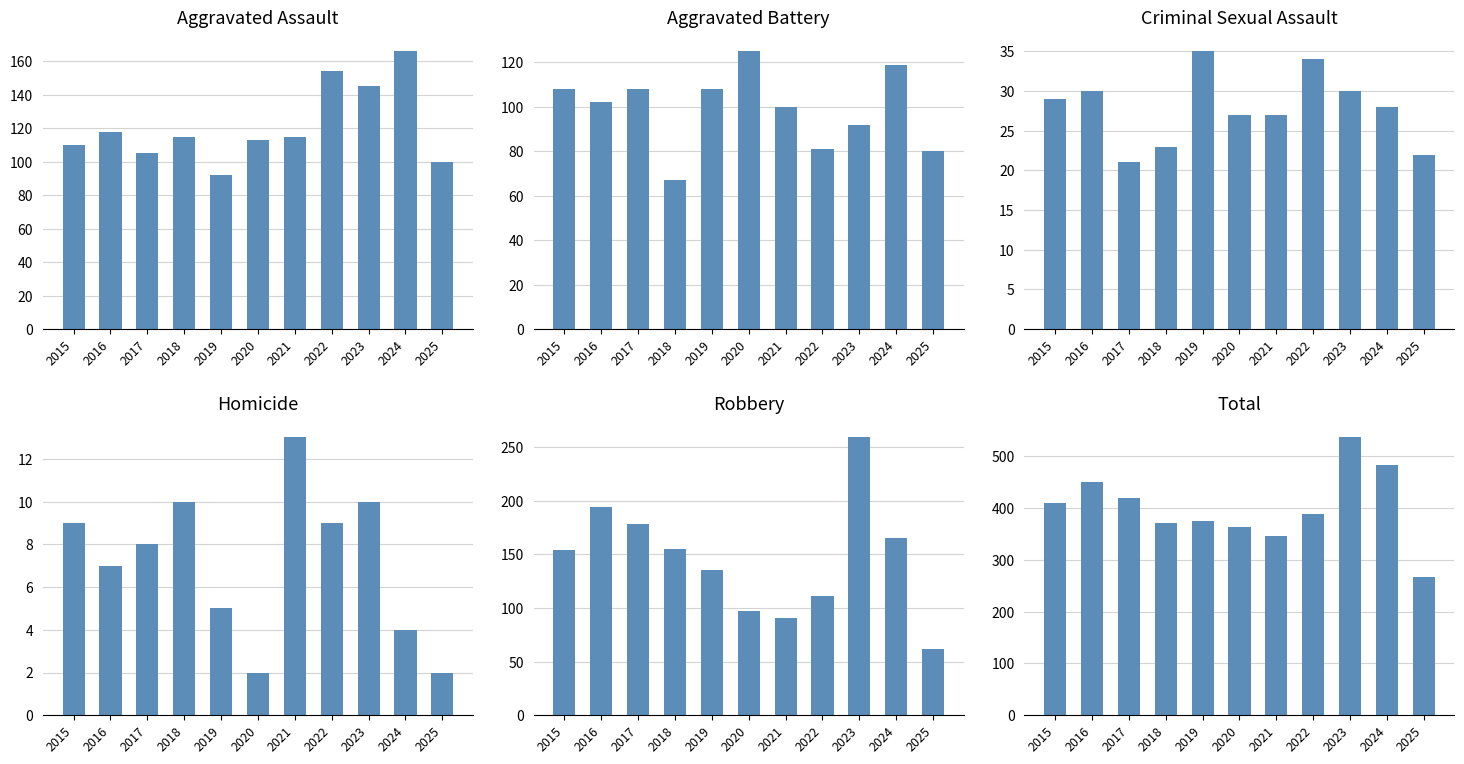

Which category has the lowest value in the Aggravated Assault series?

2019